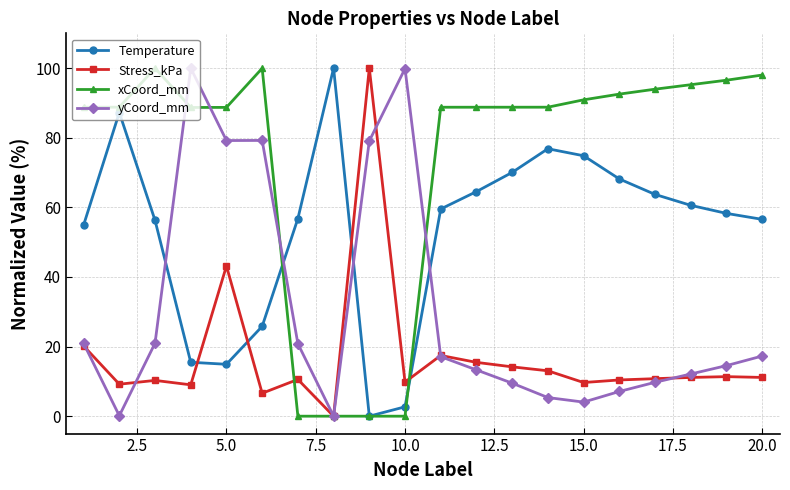

What is the average value of the xCoord_mm series?

73.9